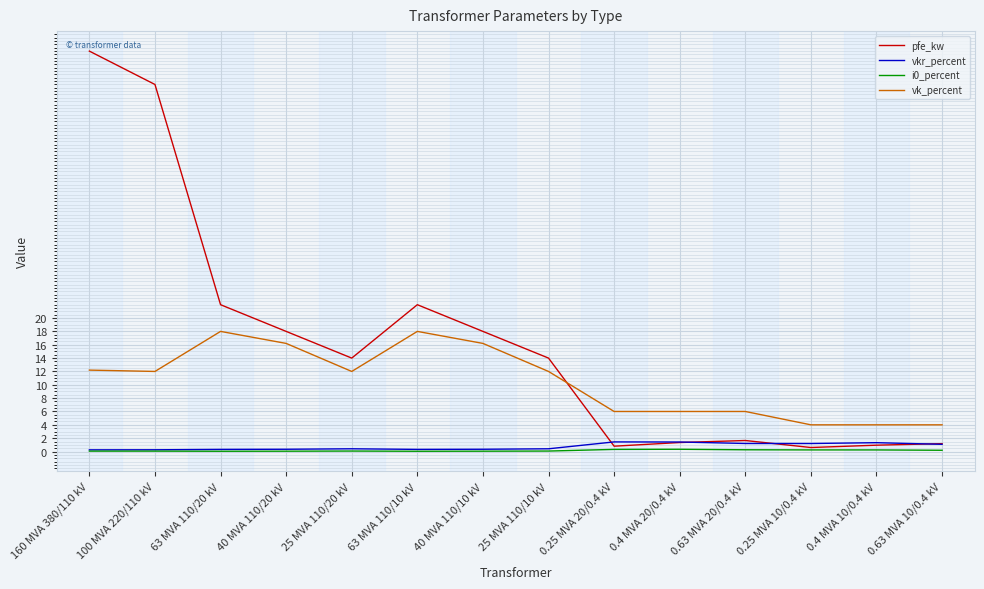

What is the spread (max minus min) of values at 0.25 MVA 10/0.4 kV?

3.8